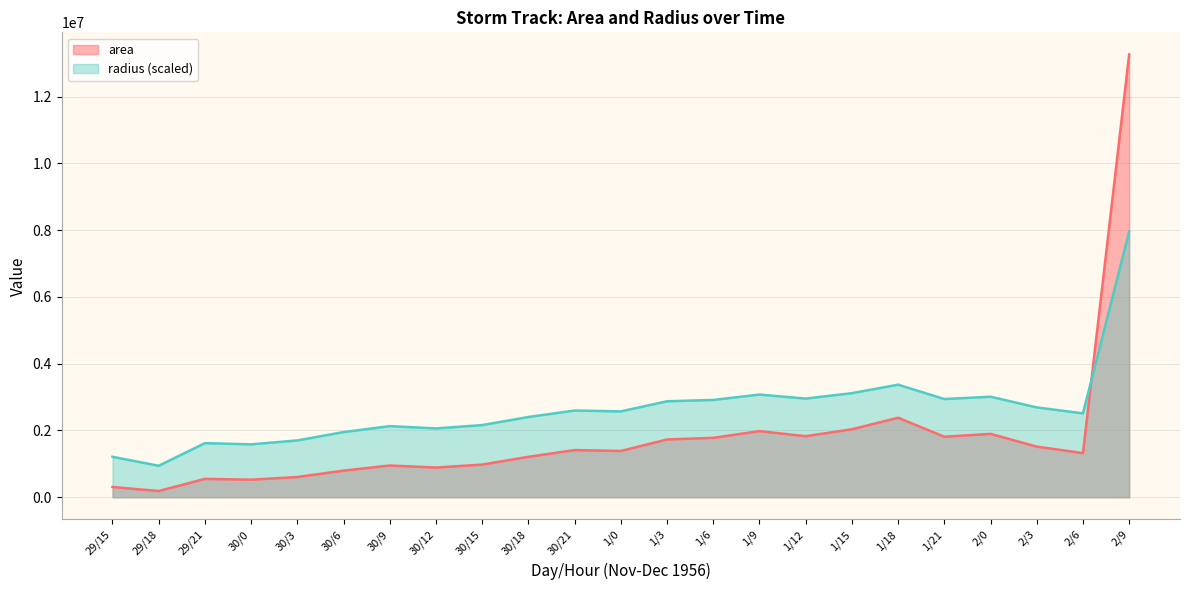

True or false: radius has a value of 2955045.3 at 1/12.

True